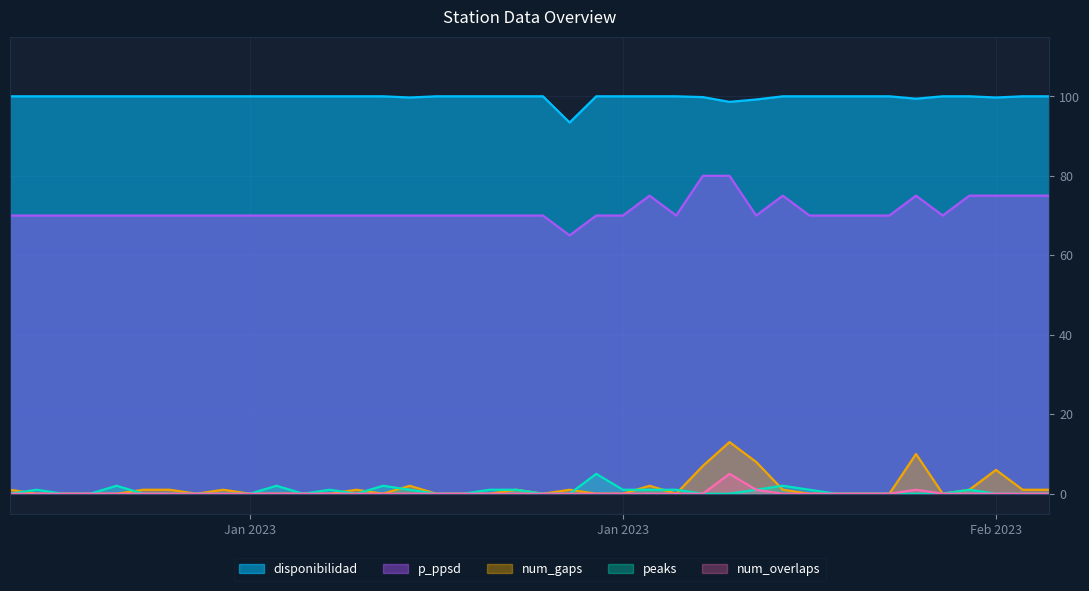

What position from the right is 2023-01-27?

14